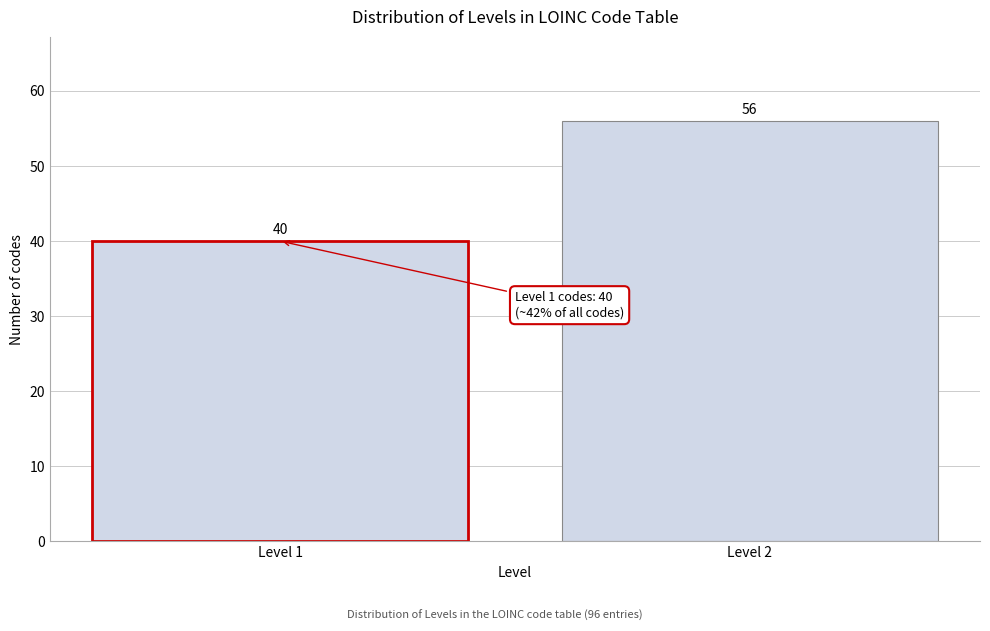

Reading left to right, list all the values displayed in this chart.

40	56